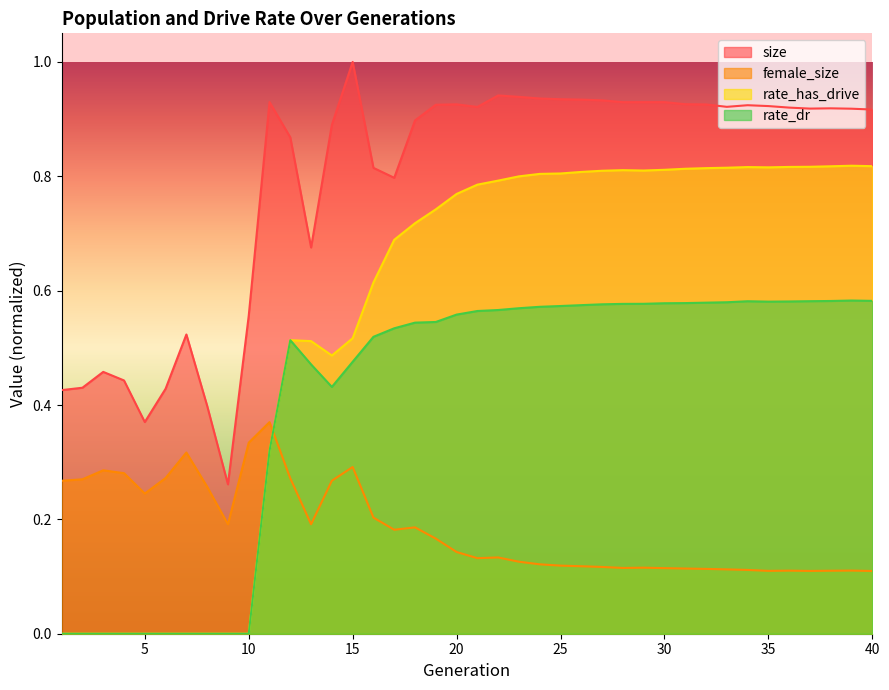

What is the difference between the maximum and second lowest values in the female_size series?

0.3